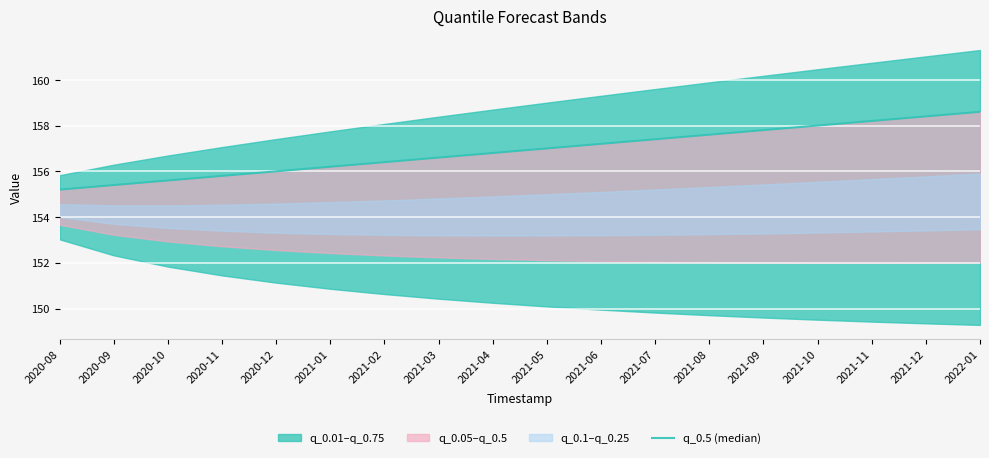

List the labels in order of value, largest first.

2022-01, 2021-12, 2021-11, 2021-10, 2021-09, 2021-08, 2021-07, 2021-06, 2021-05, 2021-04, 2021-03, 2021-02, 2021-01, 2020-12, 2020-11, 2020-10, 2020-09, 2020-08